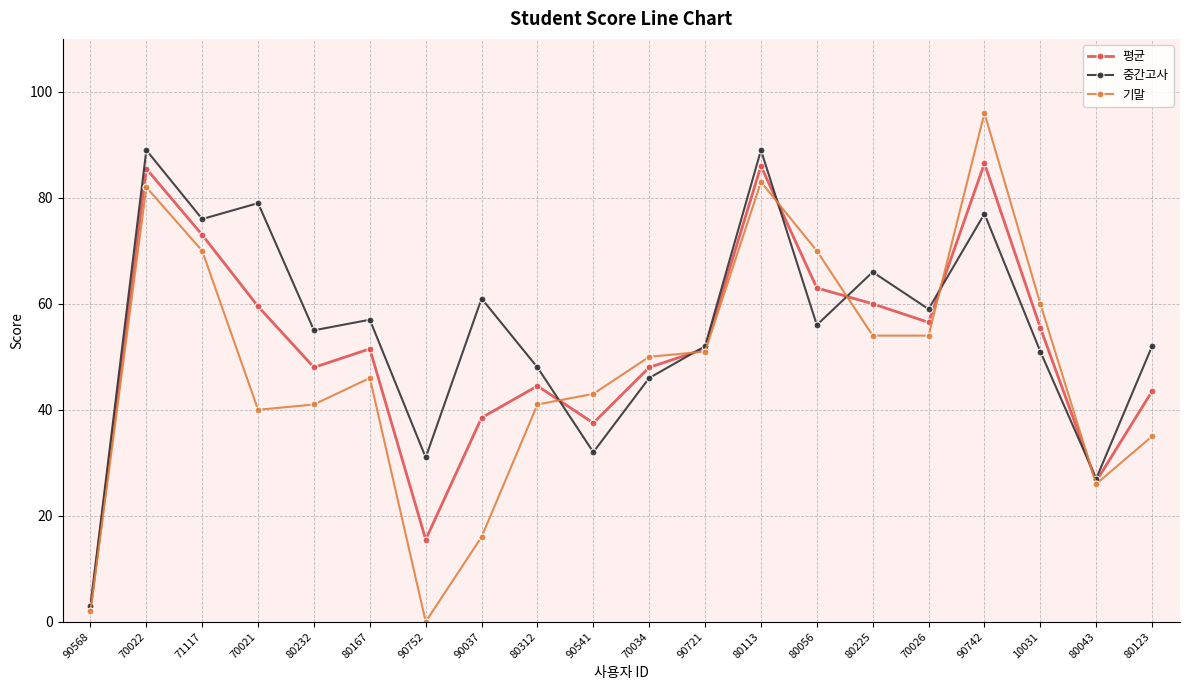

Reading right to left, transcribe all the data shown in this chart.

평균: 43.5	26.5	55.5	86.5	56.5	60.0	63.0	86.0	51.5	48.0	37.5	44.5	38.5	15.5	51.5	48.0	59.5	73.0	85.5	2.5
중간고사: 52.0	27.0	51.0	77.0	59.0	66.0	56.0	89.0	52.0	46.0	32.0	48.0	61.0	31.0	57.0	55.0	79.0	76.0	89.0	3.0
기말: 35.0	26.0	60.0	96.0	54.0	54.0	70.0	83.0	51.0	50.0	43.0	41.0	16.0	0.0	46.0	41.0	40.0	70.0	82.0	2.0